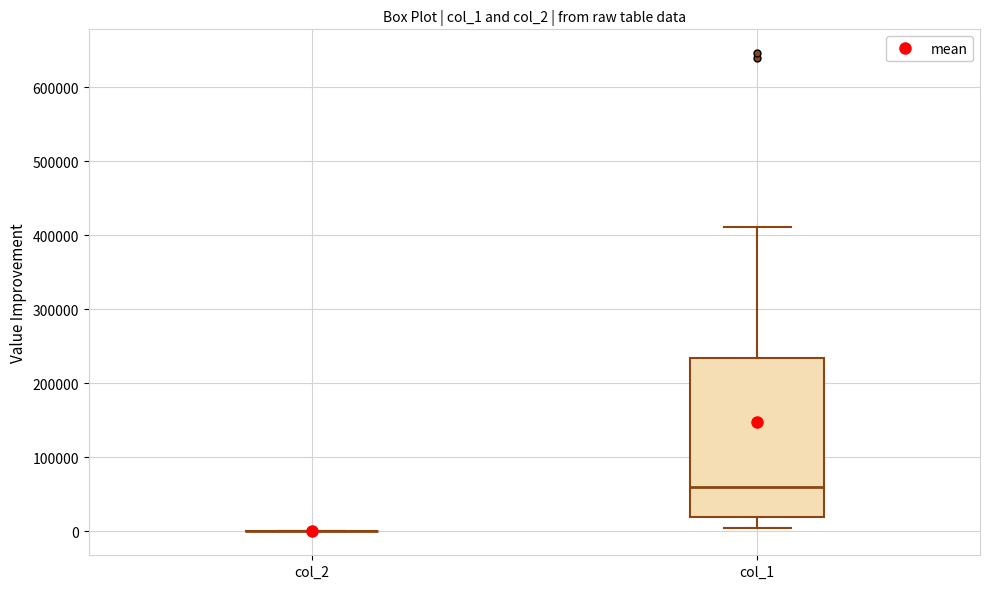

Reading left to right, read every box against the y-axis: the position of its median line, the range the box covers, and the ends of its whiskers. The values are not printed on the chart, so give them approximately, as read against the axis.

col_2: box collapsed to a line at 0, whiskers 0 to 0
col_1: median 60000, box 20000 to 230000, whiskers 10000 to 410000